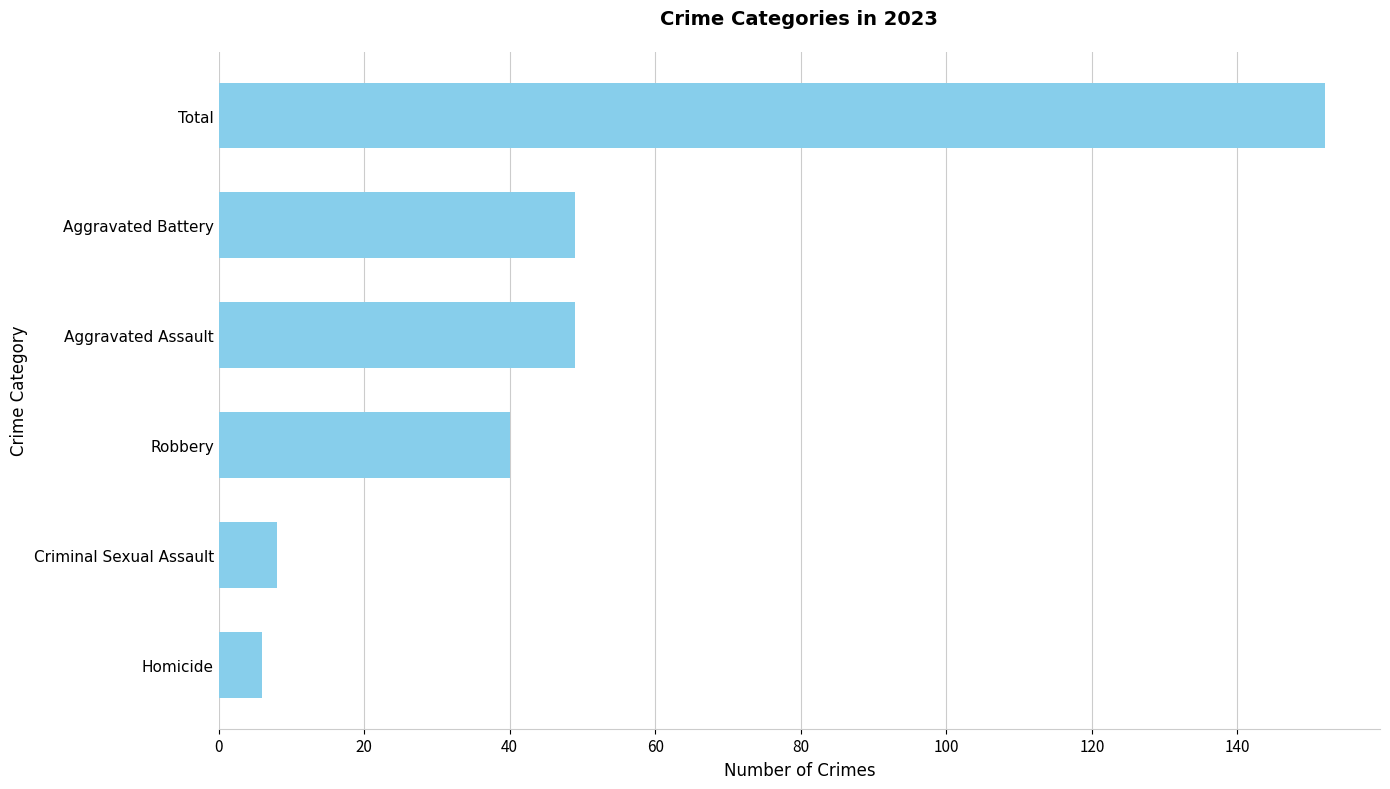

Approximately how many times larger is the value at Robbery compared to Aggravated Assault?

0.8